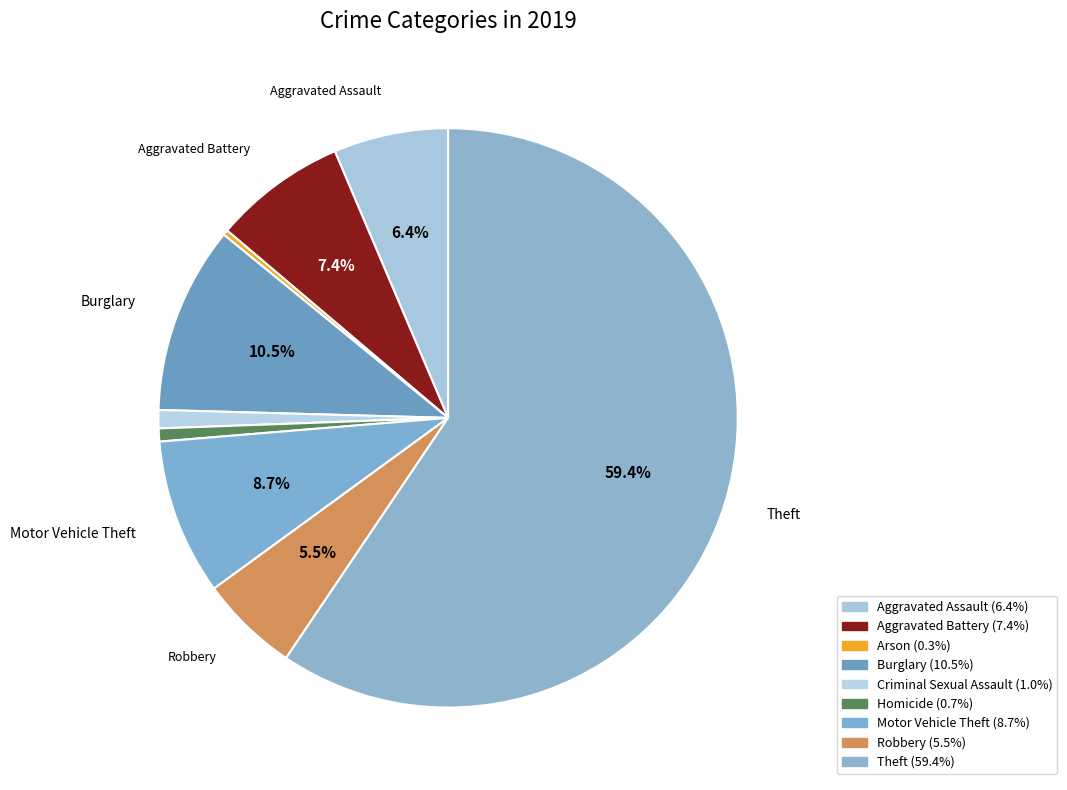

Is it true that Aggravated Battery is 19% of the pie?

False